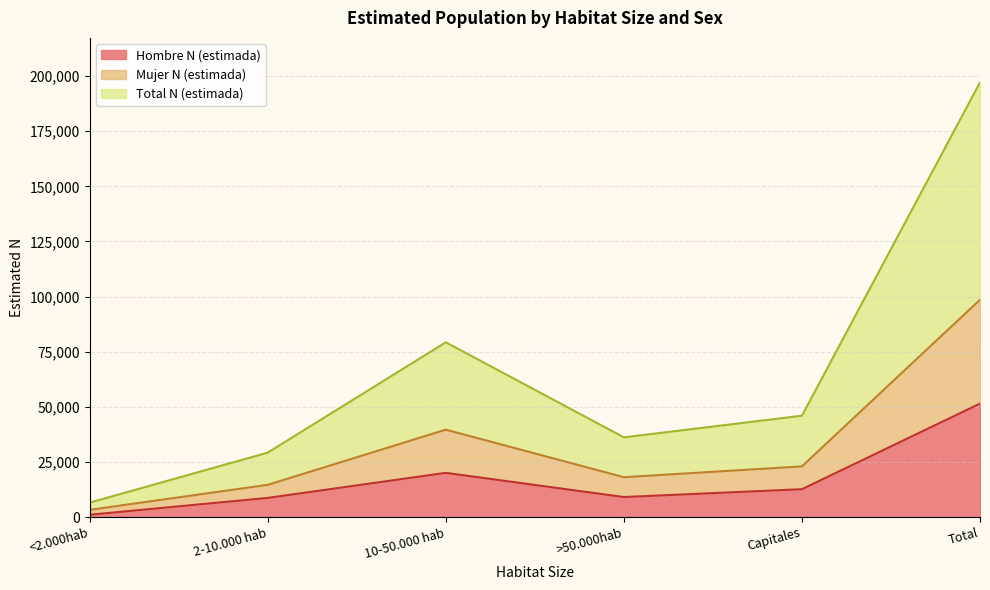

At which label does Hombre N (estimada) reach its peak?

Total